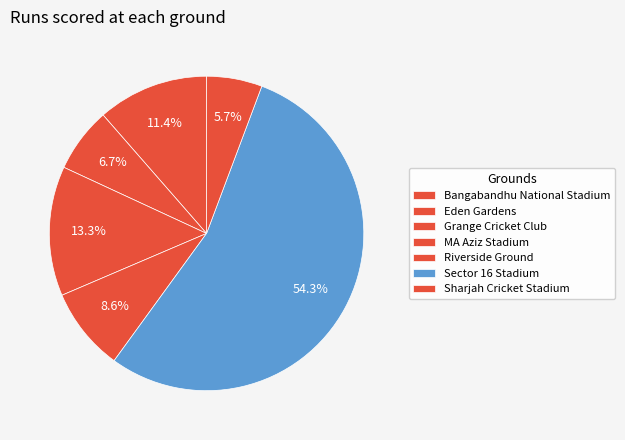

What is the largest slice in the pie chart?

Sector 16 Stadium